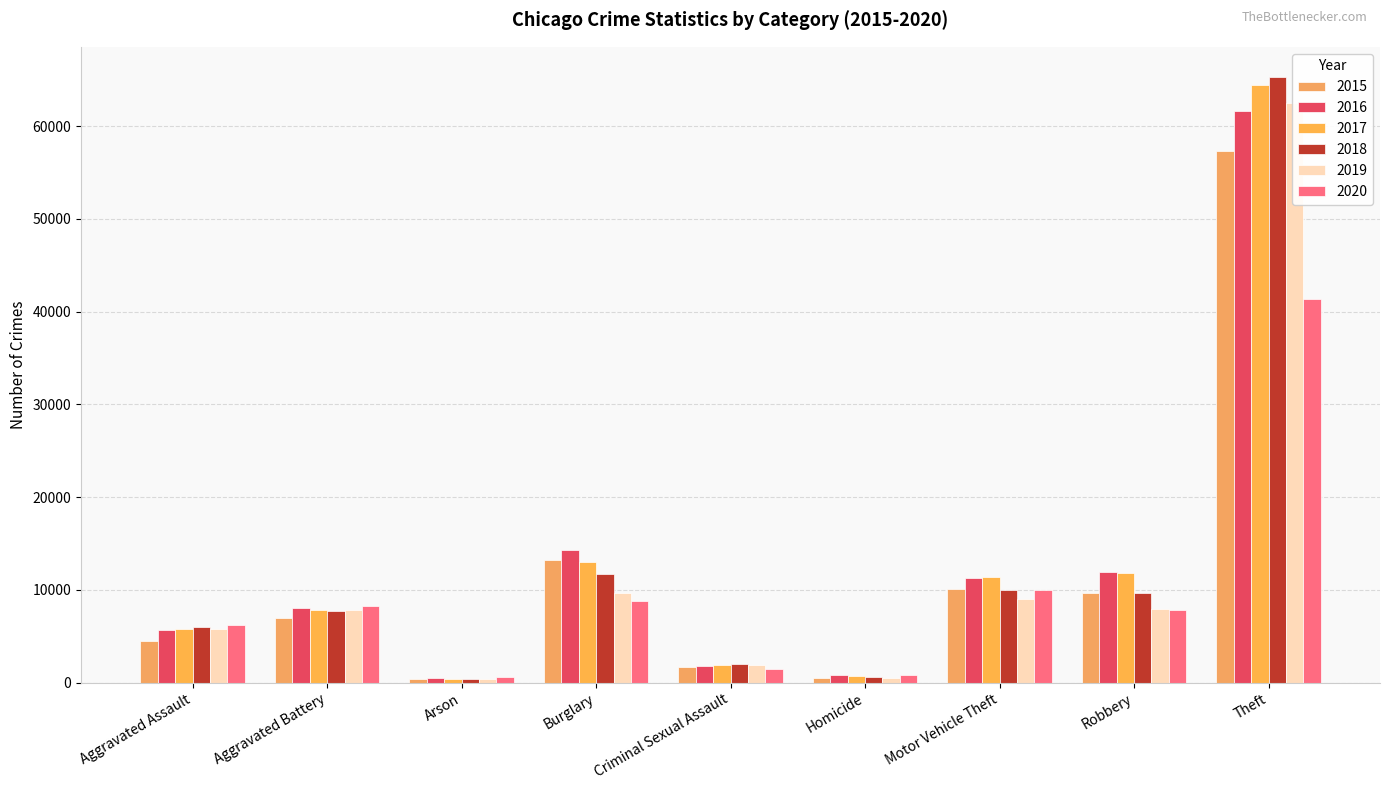

What is the value of the 2020 bar at the 7th from the left?

9953